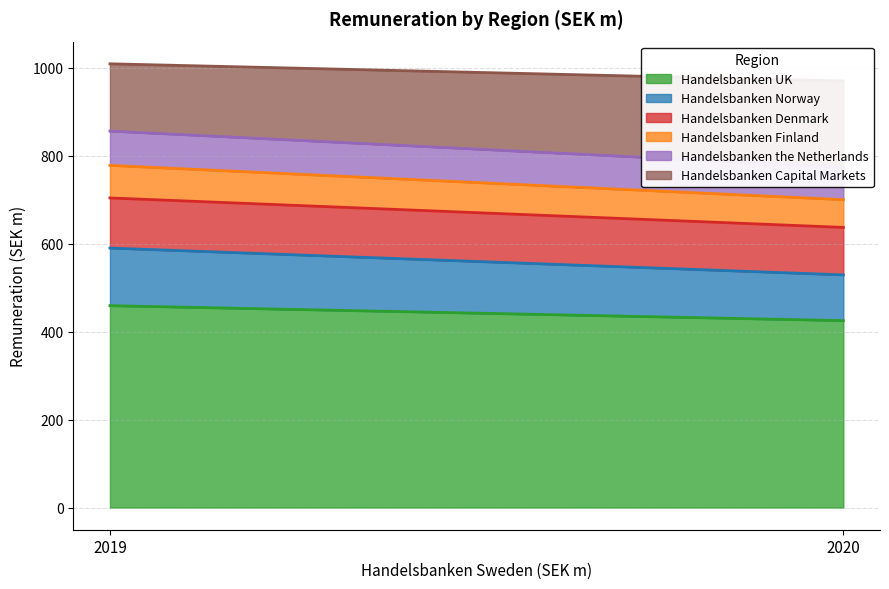

What is the difference between the Handelsbanken the Netherlands values at 2020 and 2019?

4